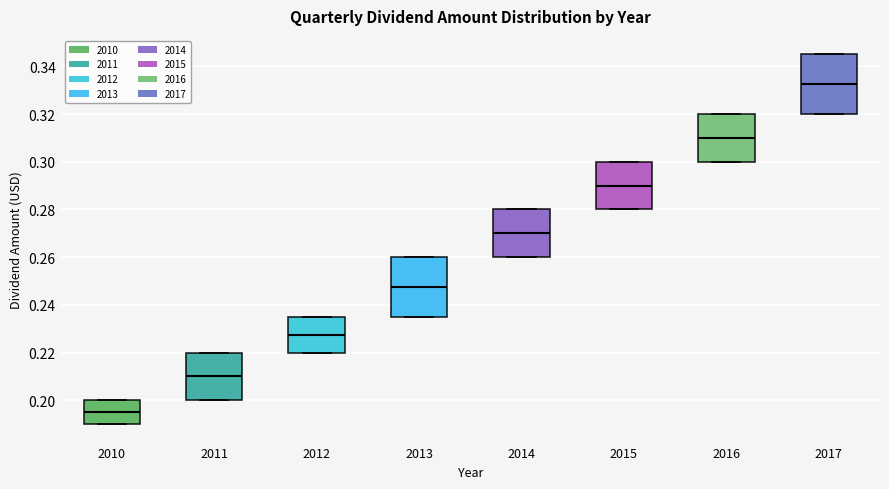

Which box's median line is the lowest?

2010